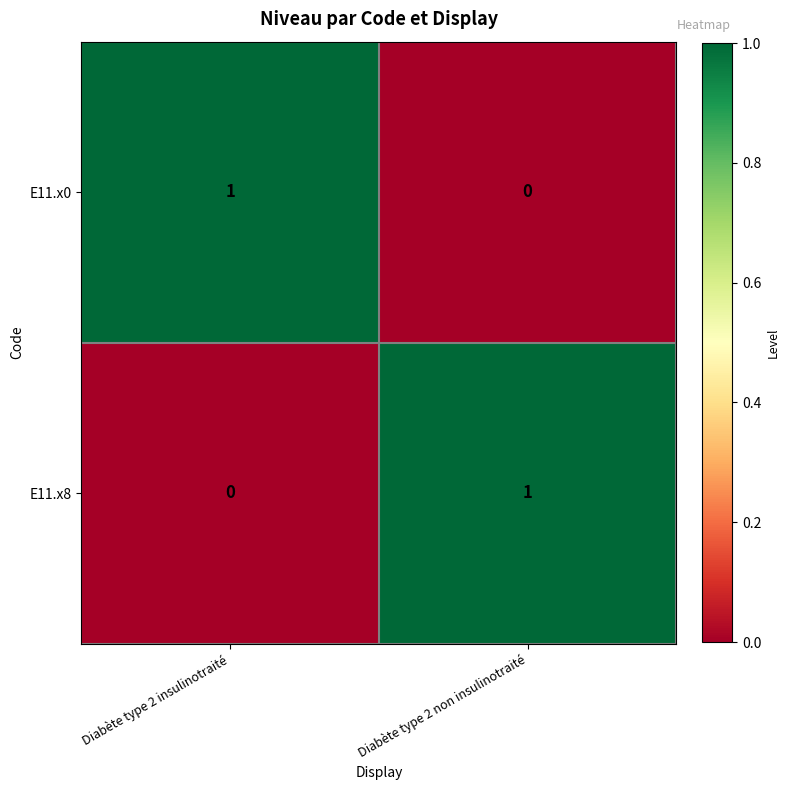

The value of E11.x8 at Diabète type 2 non insulinotraité is 1. True or false?

True